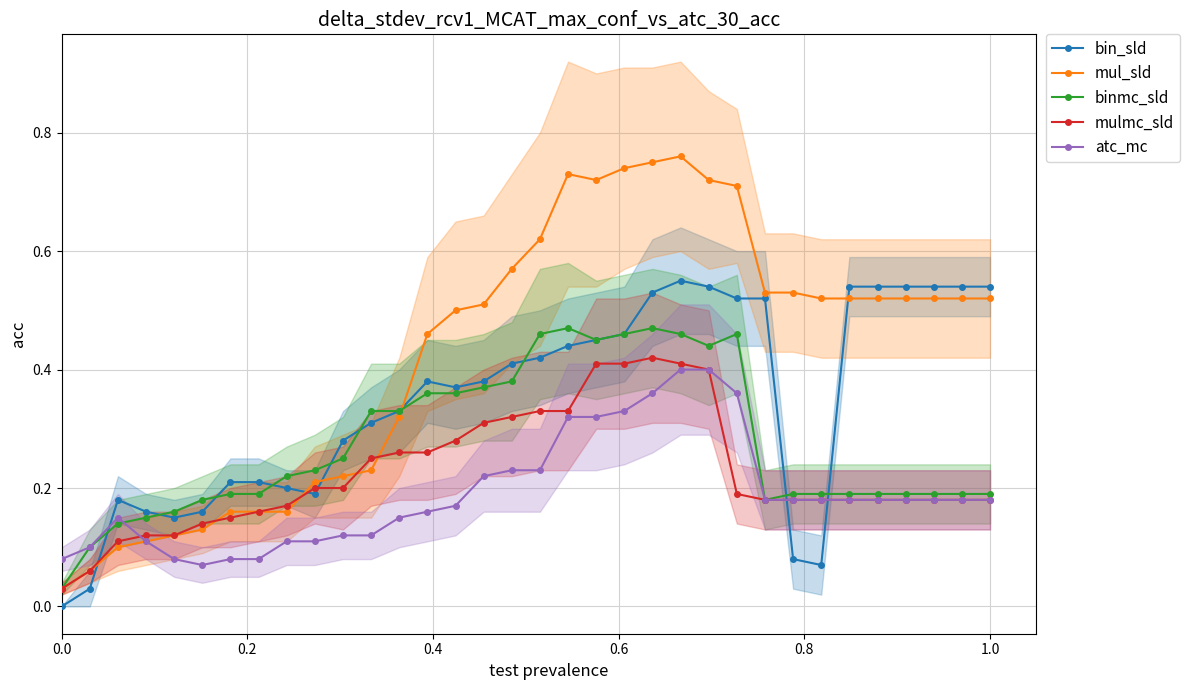

True or false: mul_sld has more than 2 points higher than both neighbors.

False